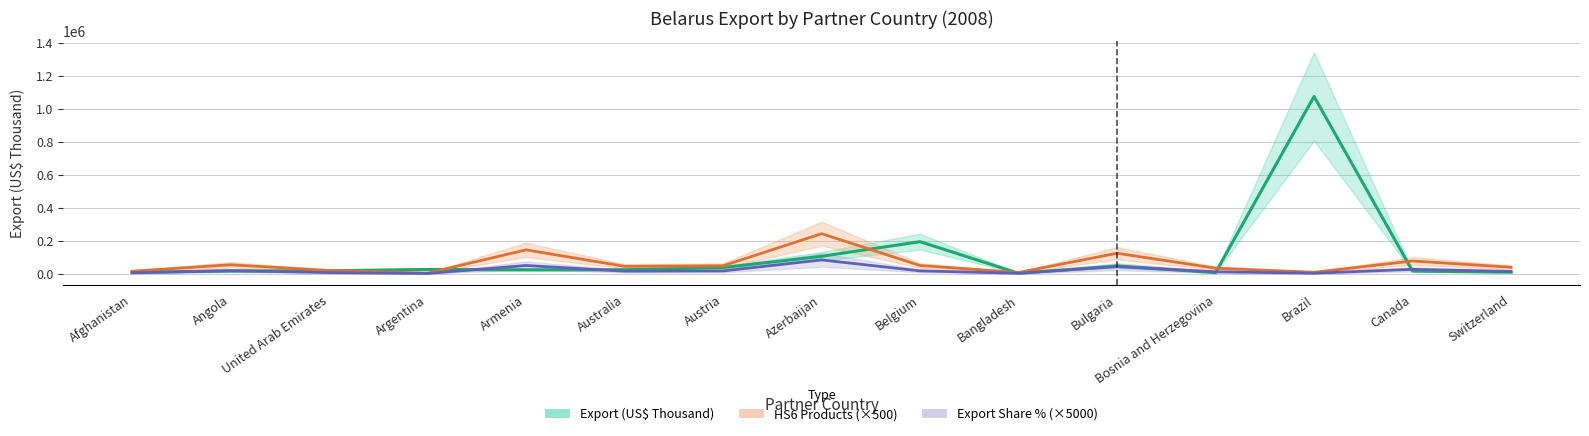

How many data points in Export (US$ Thousand) are less than 23639?

7